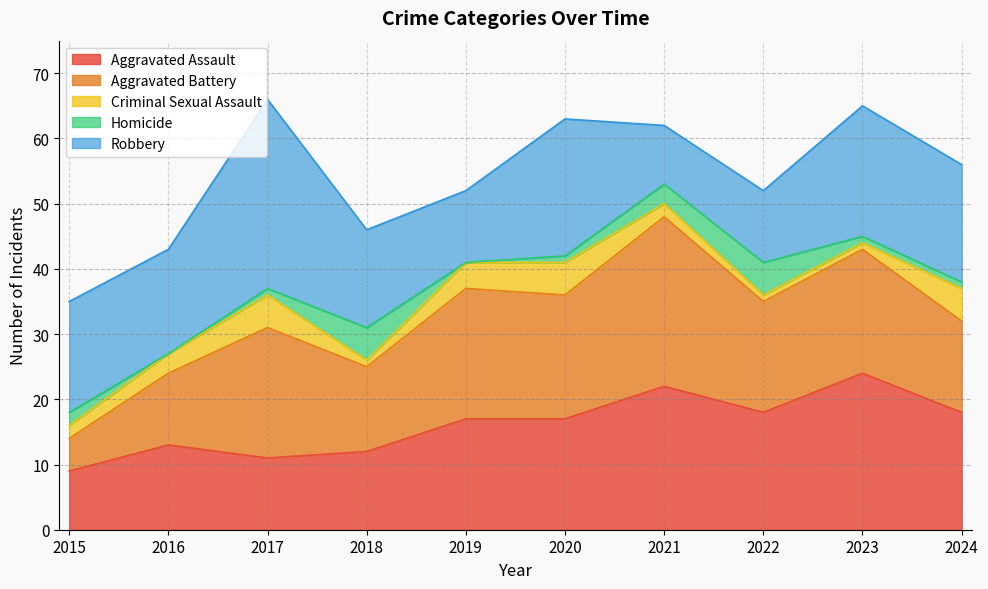

Reading left to right, transcribe all the data shown in this chart.

Aggravated Assault: 2015=9	2016=13	2017=11	2018=12	2019=17	2020=17	2021=22	2022=18	2023=24	2024=18
Aggravated Battery: 2015=5	2016=11	2017=20	2018=13	2019=20	2020=19	2021=26	2022=17	2023=19	2024=14
Criminal Sexual Assault: 2015=2	2016=3	2017=5	2018=1	2019=4	2020=5	2021=2	2022=1	2023=1	2024=5
Homicide: 2015=2	2016=0	2017=1	2018=5	2019=0	2020=1	2021=3	2022=5	2023=1	2024=1
Robbery: 2015=17	2016=16	2017=29	2018=15	2019=11	2020=21	2021=9	2022=11	2023=20	2024=18